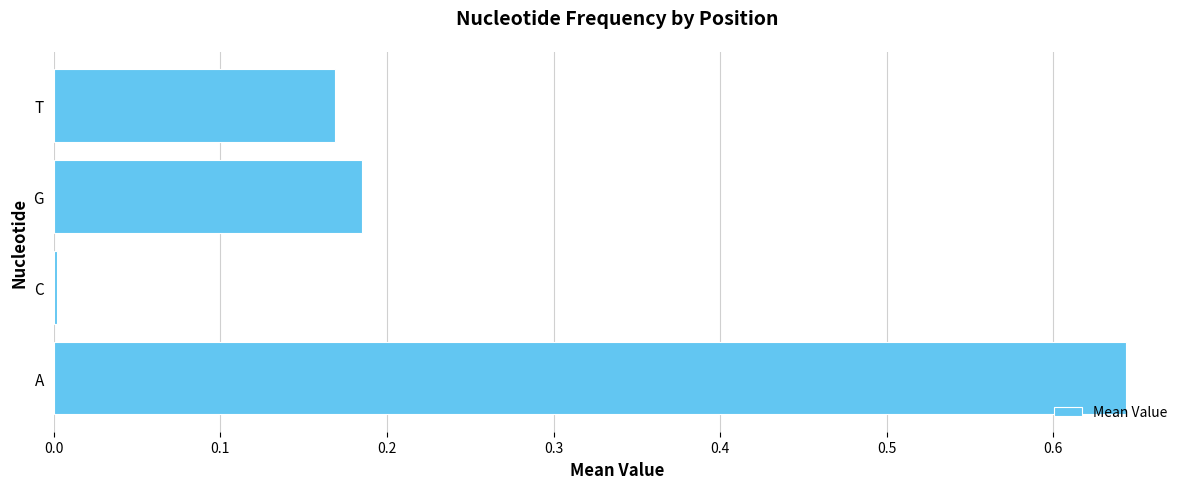

What is the sum of all values?

1.0